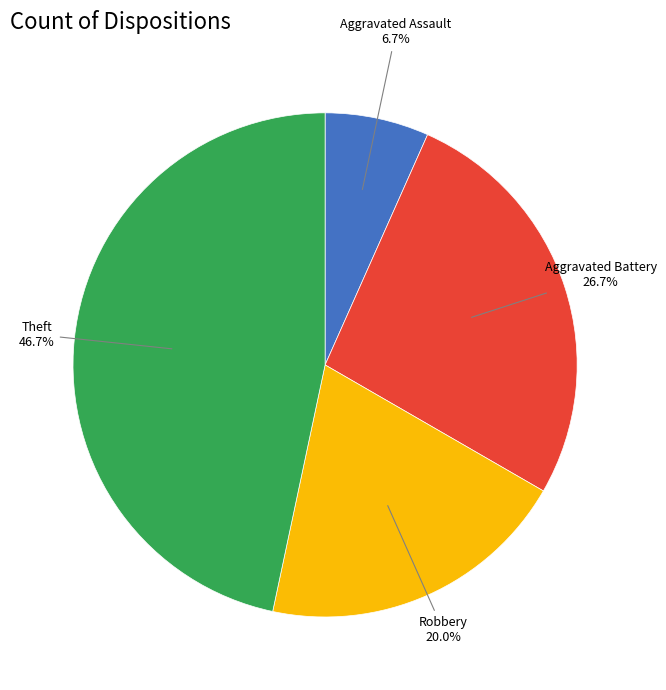

Does any single category account for the majority?

No